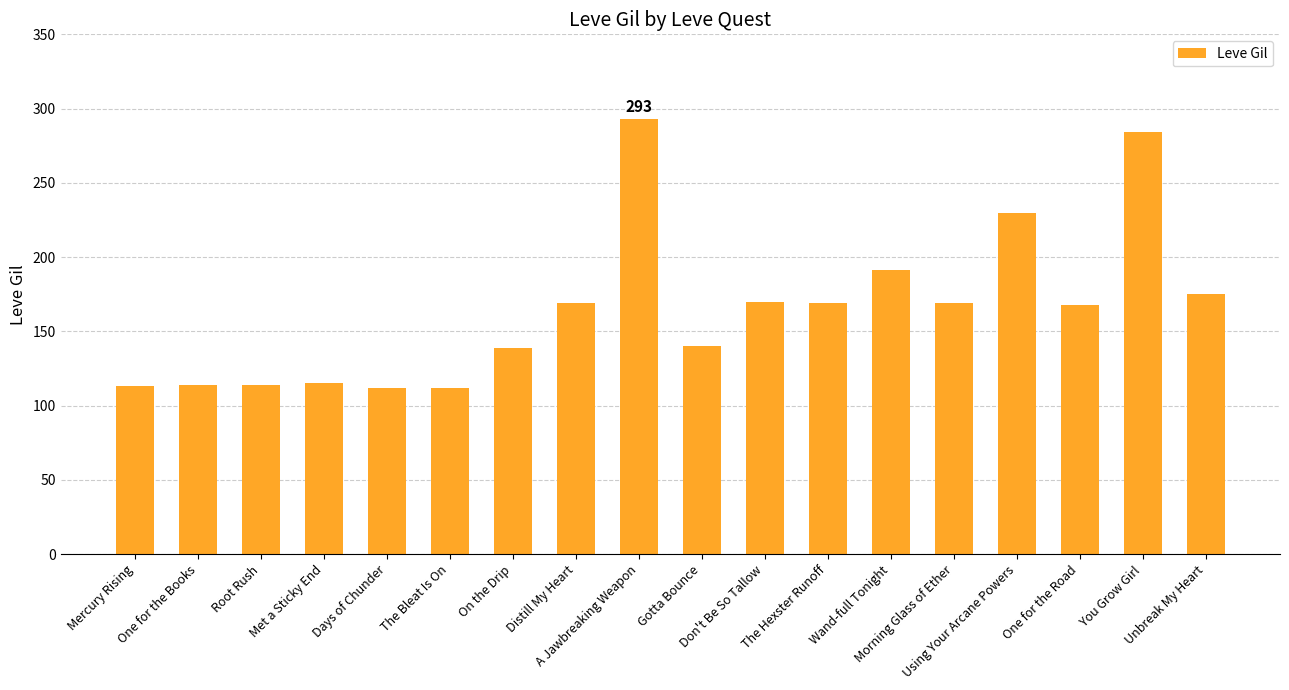

How many data points does each series have?

18